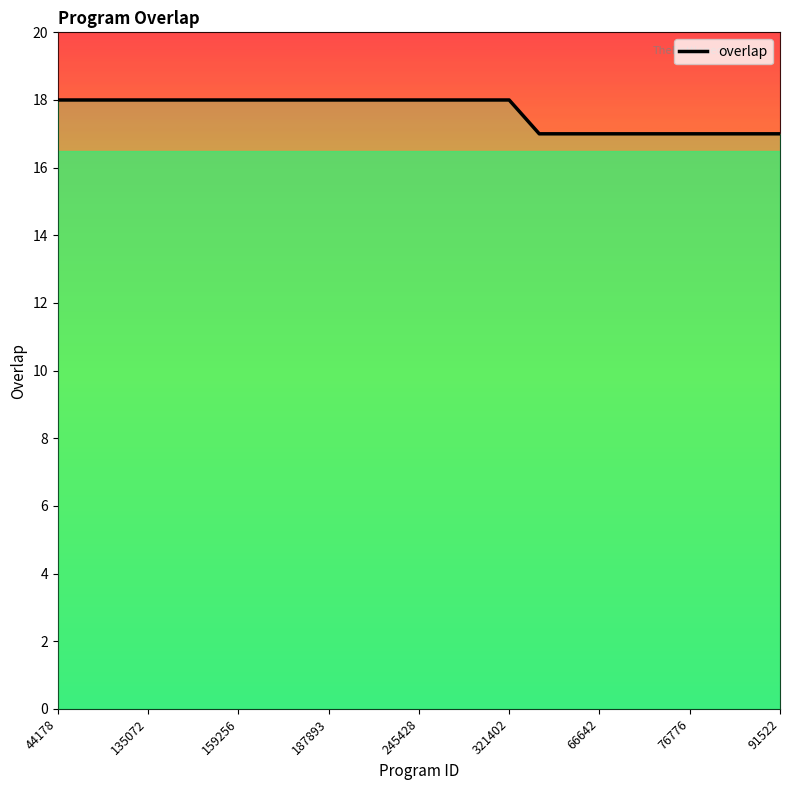

What is the minimum value shown in the chart?

17